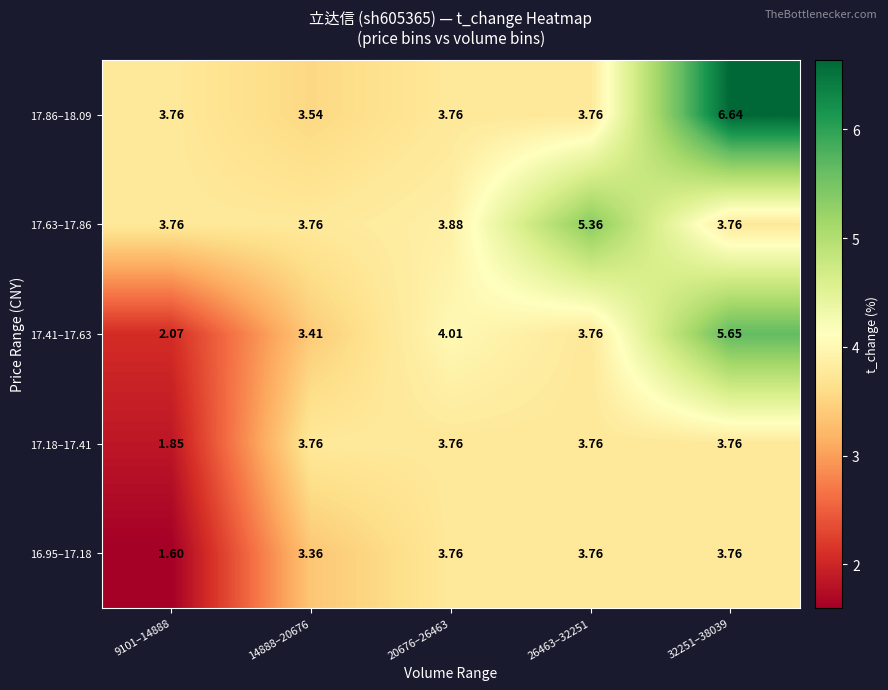

Is the value of 16.95–17.18 at 14888–20676 greater than the value of 17.41–17.63 at 20676–26463?

No